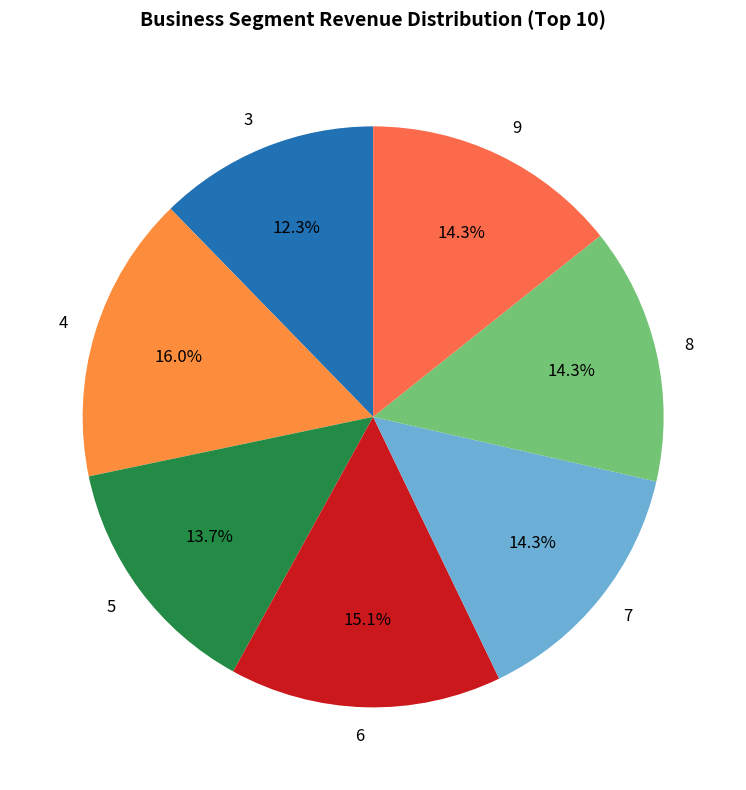

What is the ratio of the value at 3 to the value at 9?

0.9